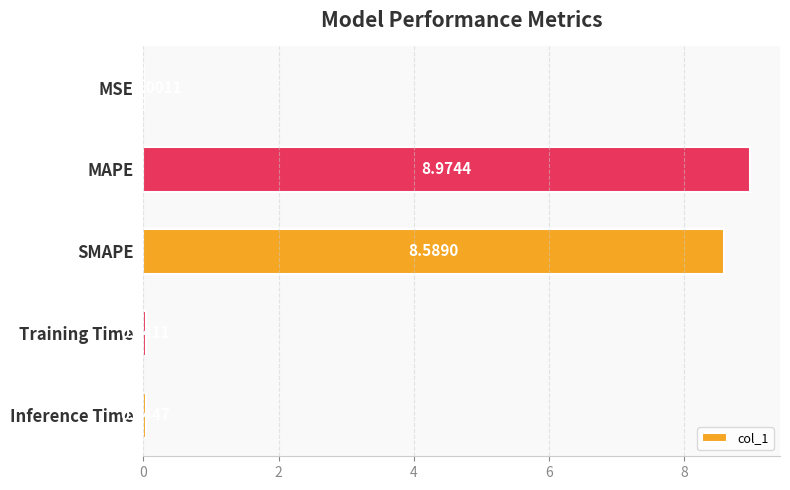

Between MSE and Inference Time, which is larger?

Inference Time